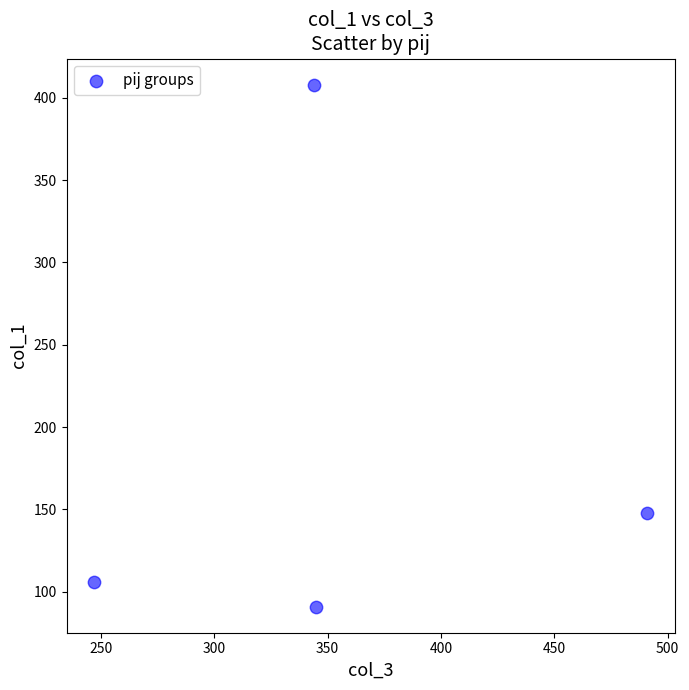

What Y value in the scatter plot is closest to 249?

148